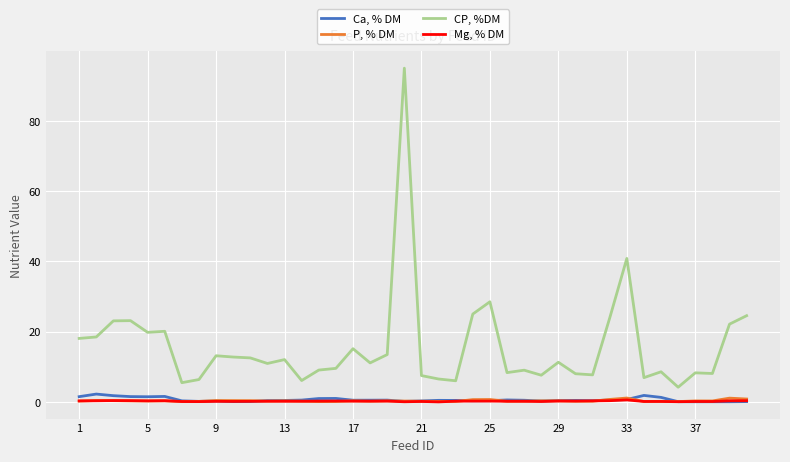

Which series has the largest range (max minus min)?

CP, %DM